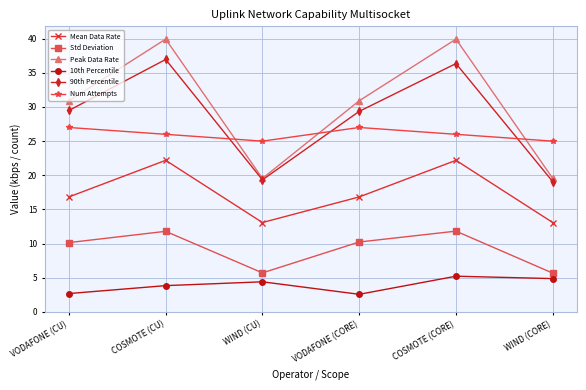

In 90th Percentile, how many points are higher than both neighbors (excluding endpoints)?

2